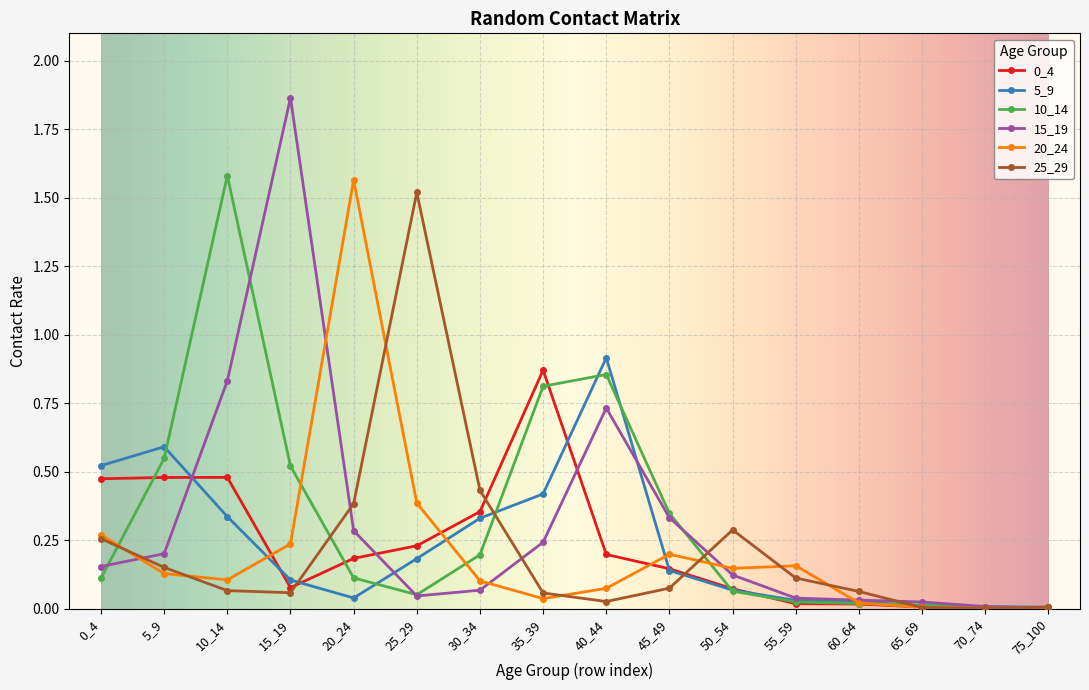

In 20_24, how many points are lower than both neighbors (excluding endpoints)?

4